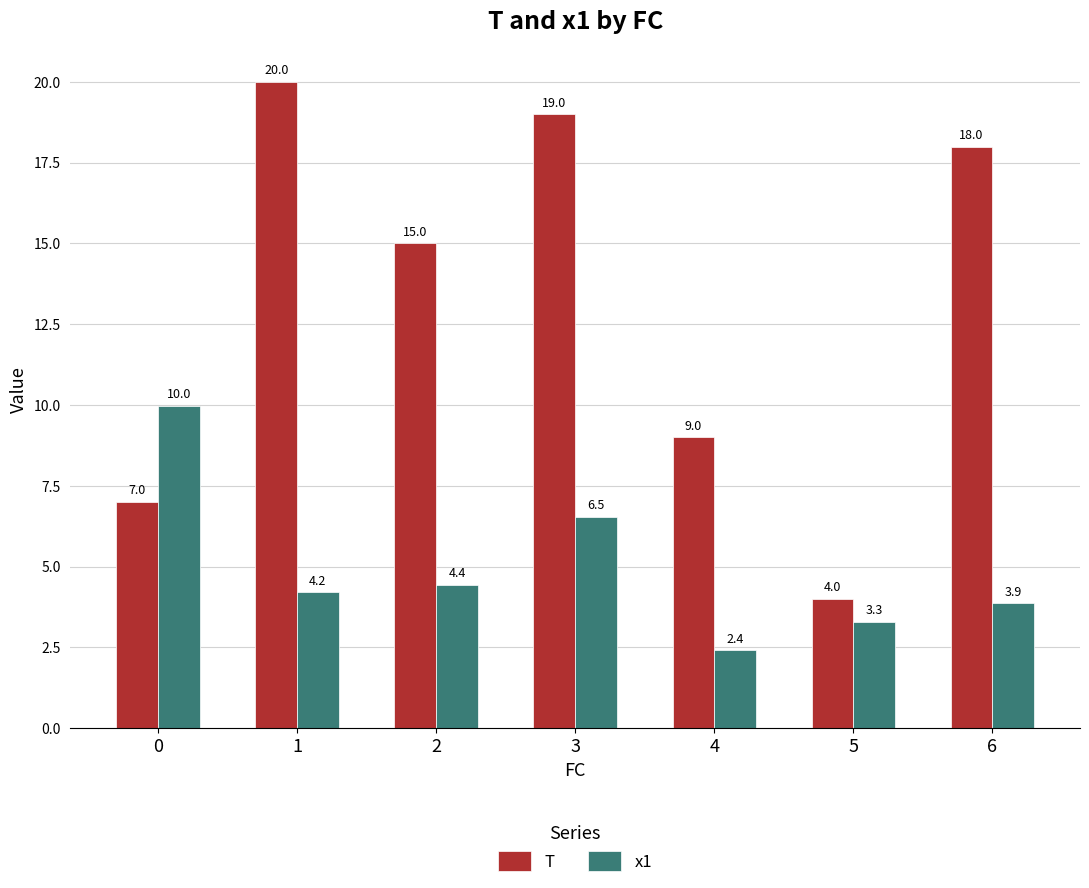

What is the value of the T bar at the 1st from the left?

7.0